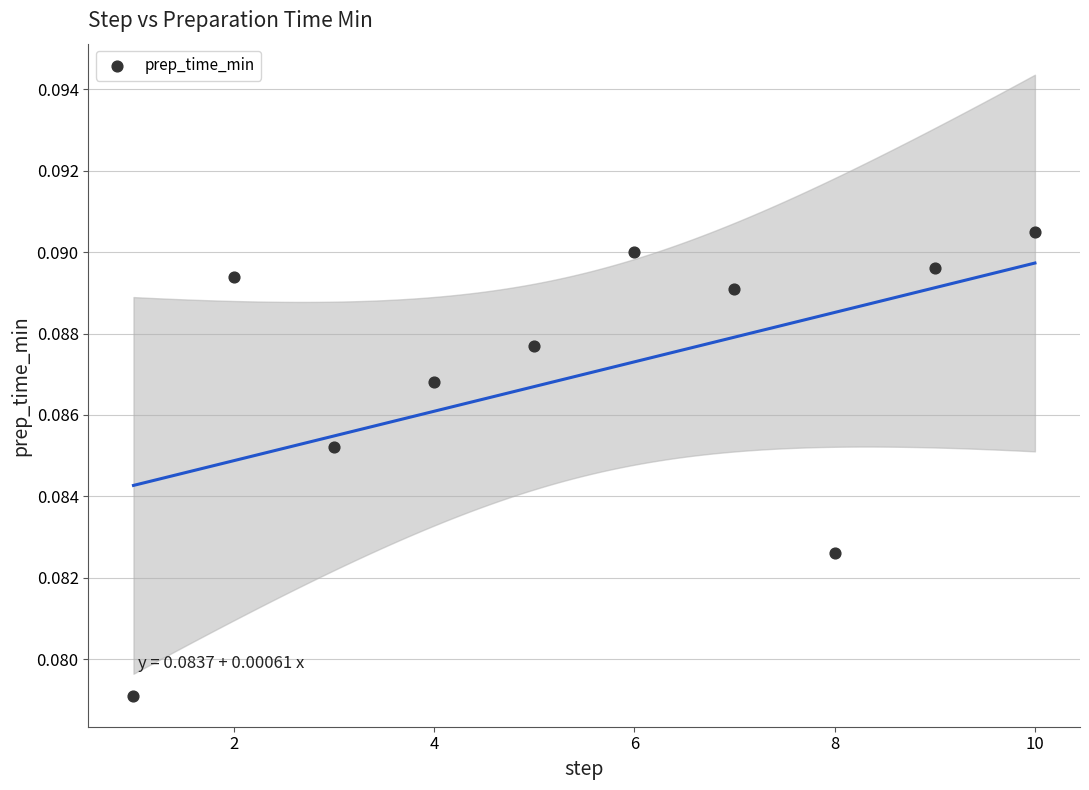

What is the range of X values (max minus min)?

9.0